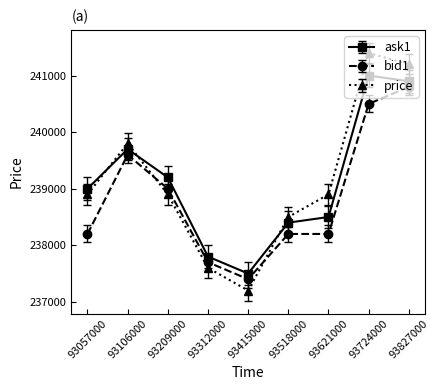

Count the number of categories in the chart.

9